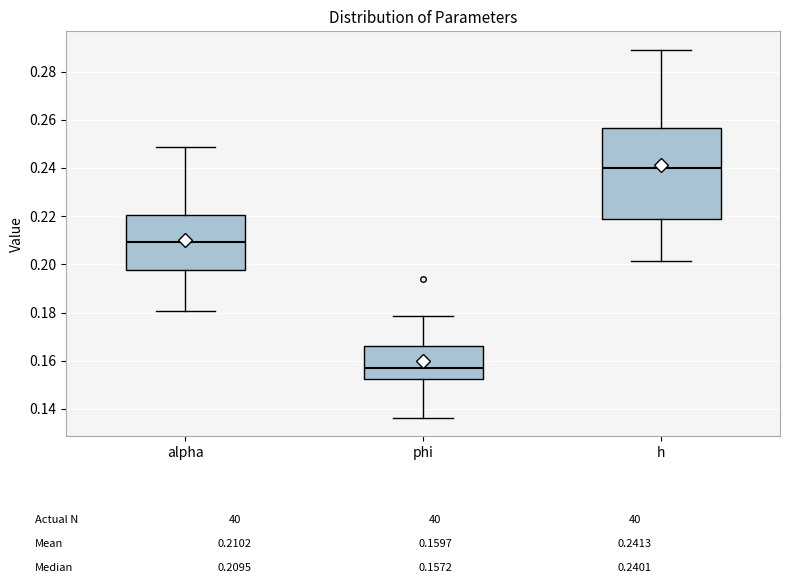

Reading left to right, read every box against the y-axis: the position of its median line, the range the box covers, and the ends of its whiskers. The values are not printed on the chart, so give them approximately, as read against the axis.

alpha: median 0.210, box 0.198 to 0.220, whiskers 0.180 to 0.248
phi: median 0.158, box 0.152 to 0.166, whiskers 0.136 to 0.178
h: median 0.240, box 0.218 to 0.256, whiskers 0.202 to 0.290